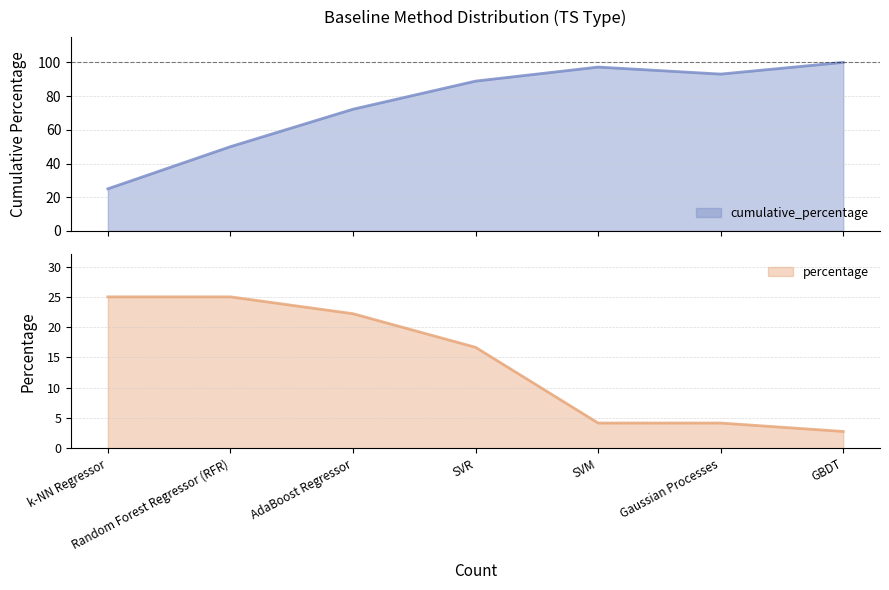

What are all the series names shown in the legend?

cumulative_percentage, percentage